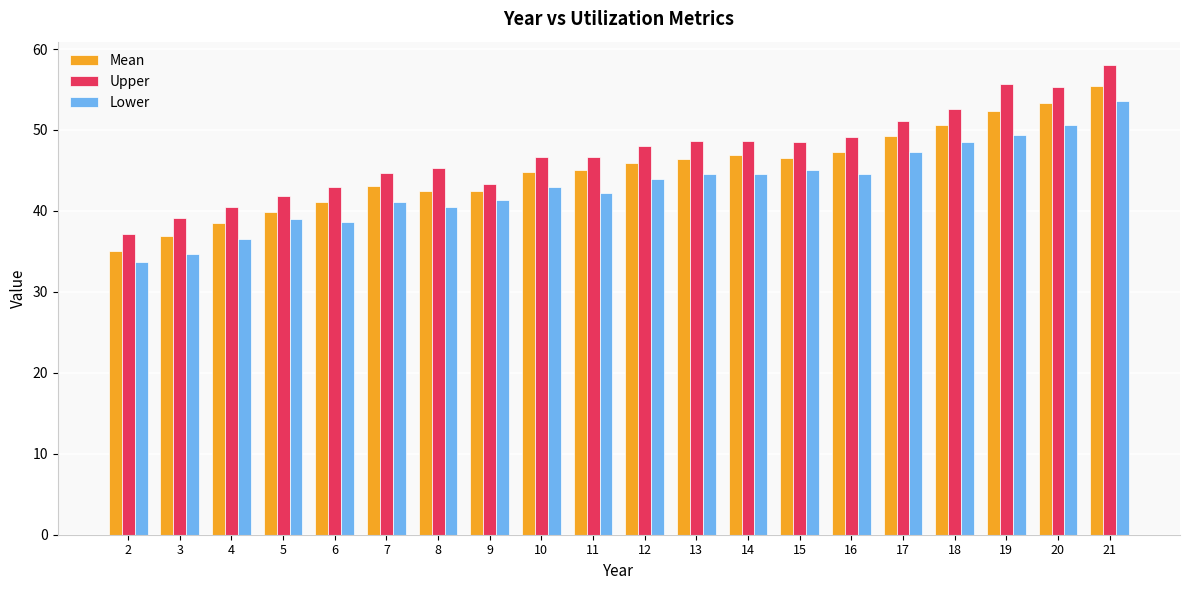

List the series in order of their peak value, lowest first.

Lower, Mean, Upper